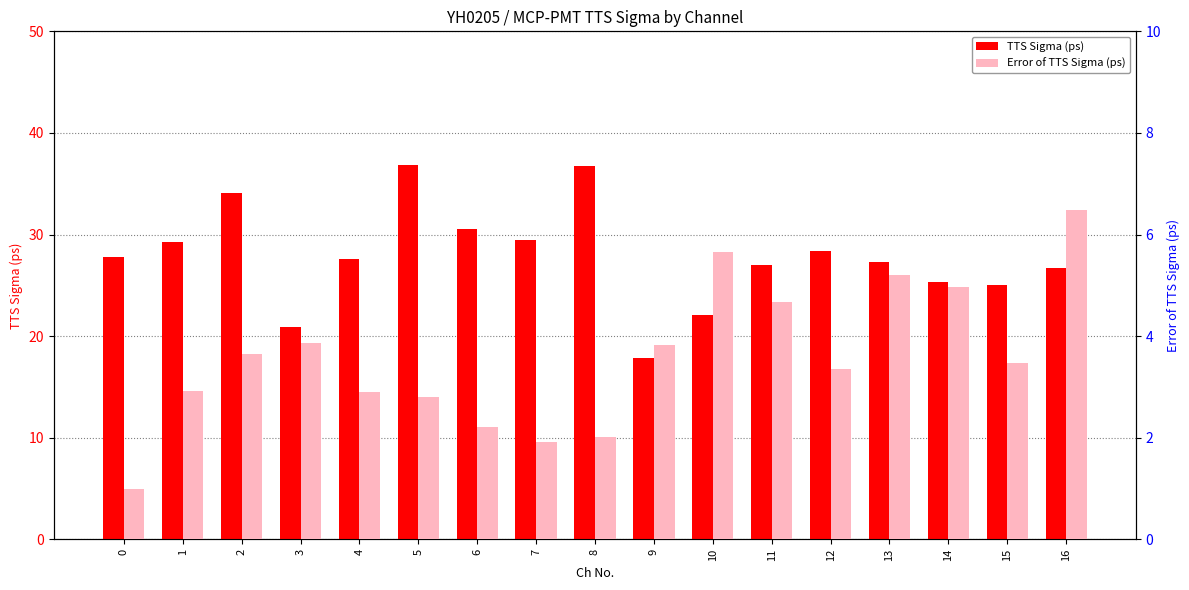

Which series has the largest range (max minus min)?

TTS Sigma (ps)